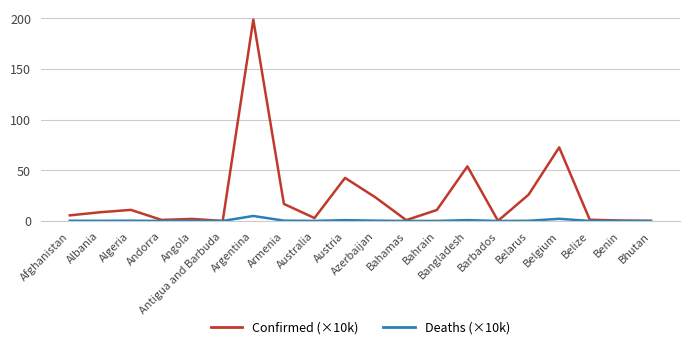

Is the value of Deaths (×10k) at Austria greater than the value of Confirmed (×10k) at Austria?

No